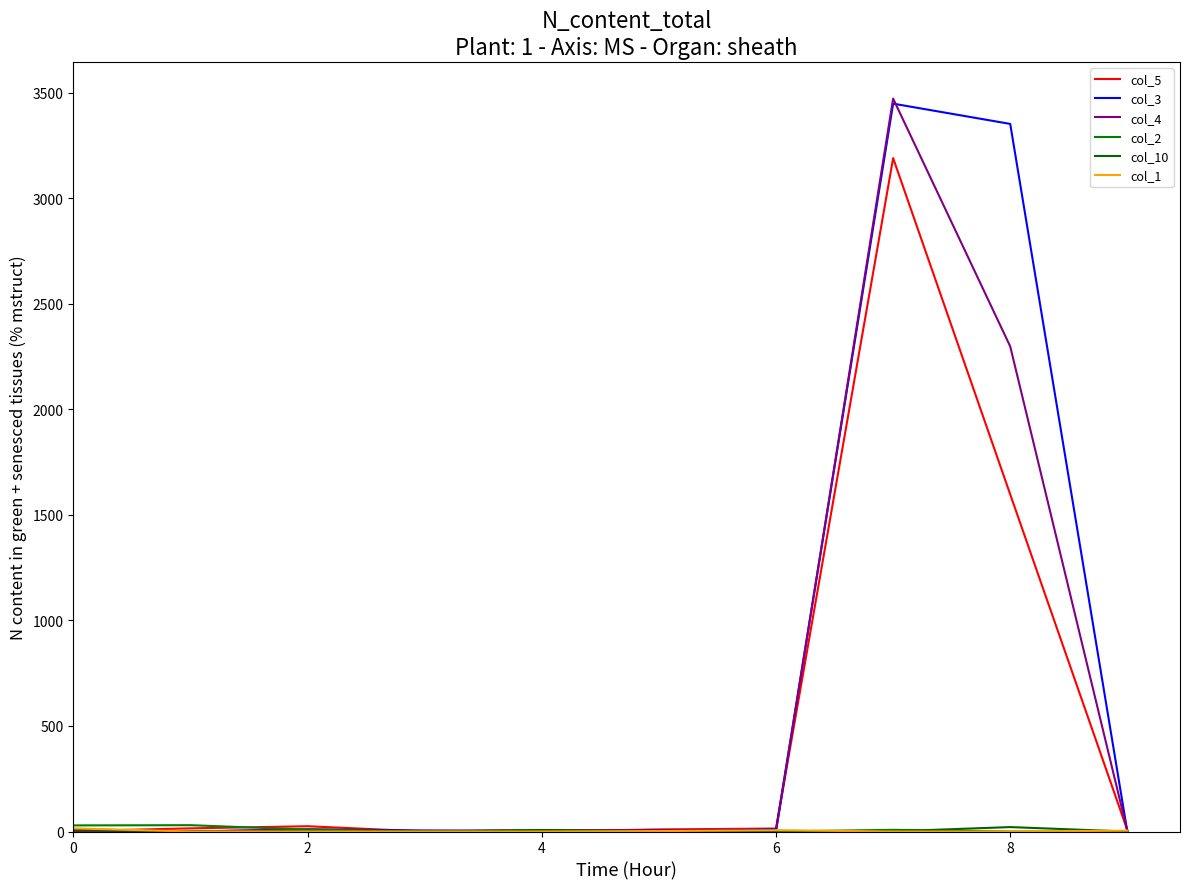

Rank the series by their maximum value, from highest to lowest.

col_4, col_3, col_5, col_2, col_10, col_1